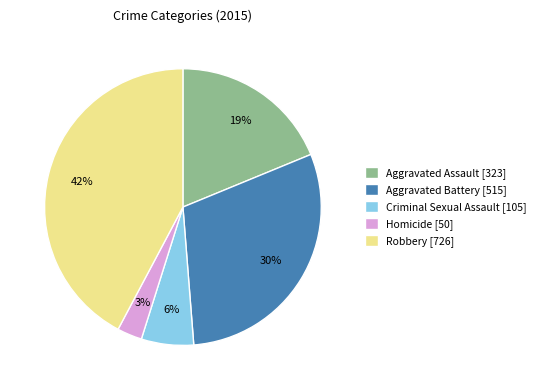

Do Homicide [50] and Aggravated Battery [515] together represent more than half of the pie?

No